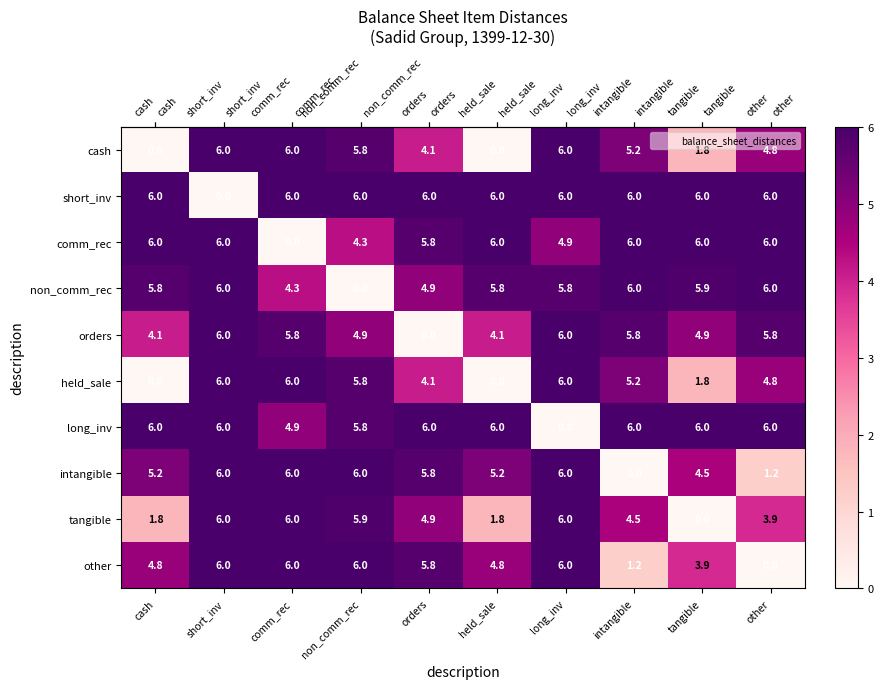

Where is long_inv nearest to the value 3?

comm_rec